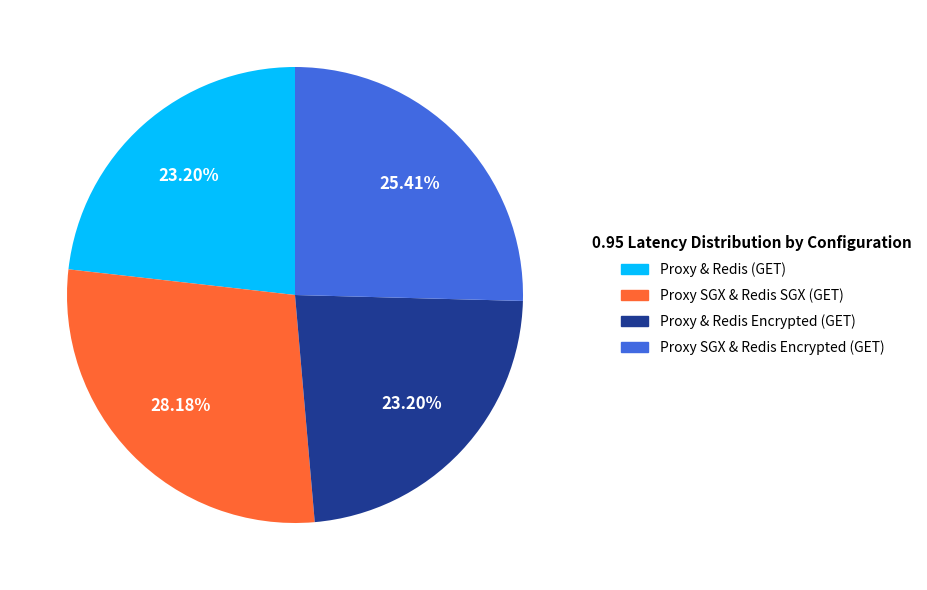

To the nearest percent, what percentage of the pie is Proxy & Redis (GET)?

23%